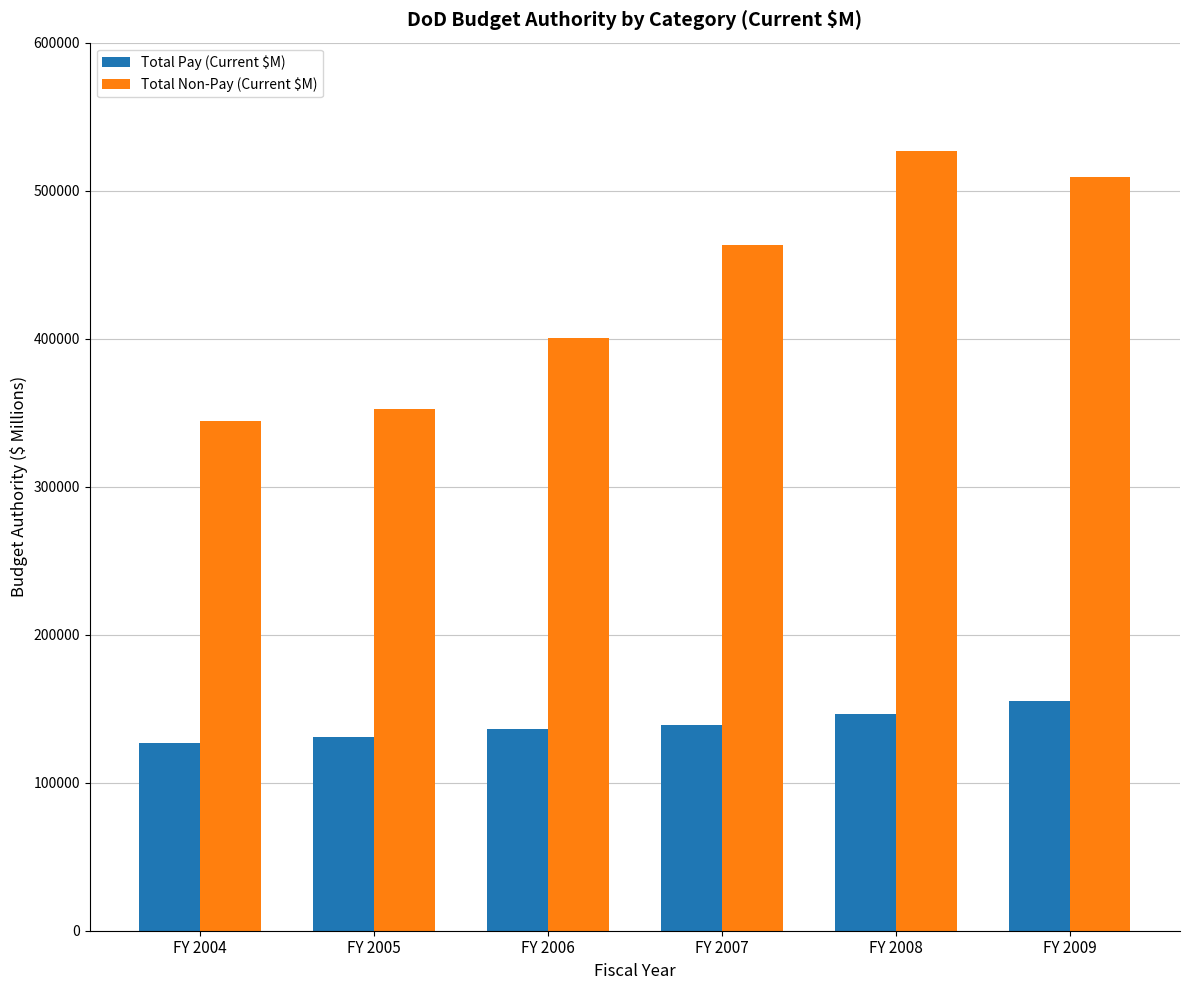

Where is Total Pay (Current $M) nearest to the value 141107?

FY 2007